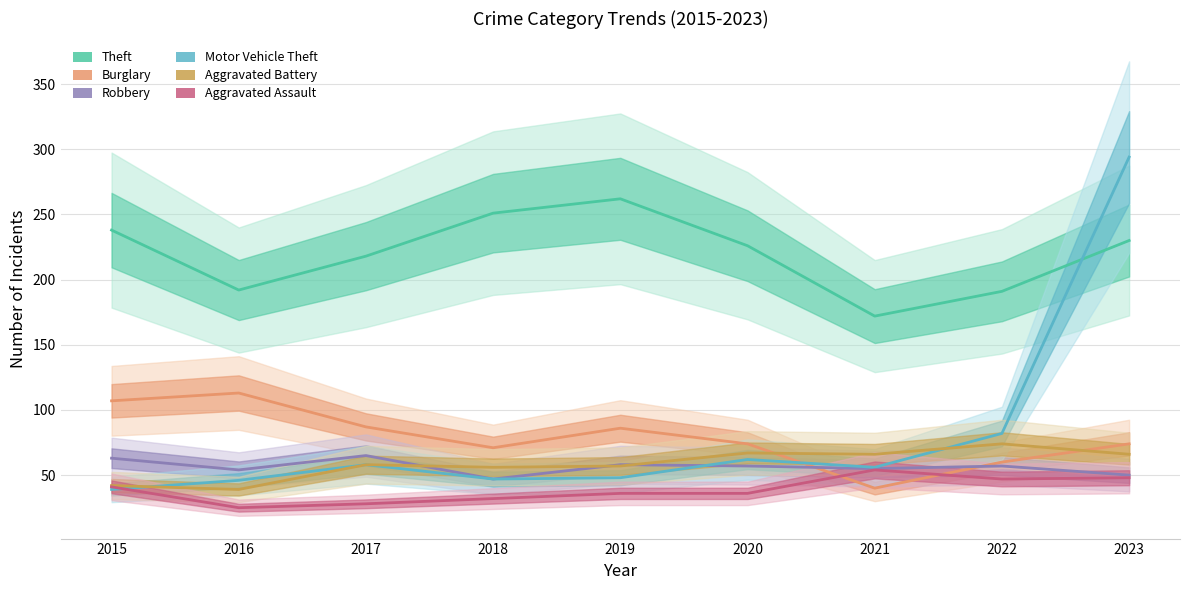

At which category does Motor Vehicle Theft reach its first local valley?

2018